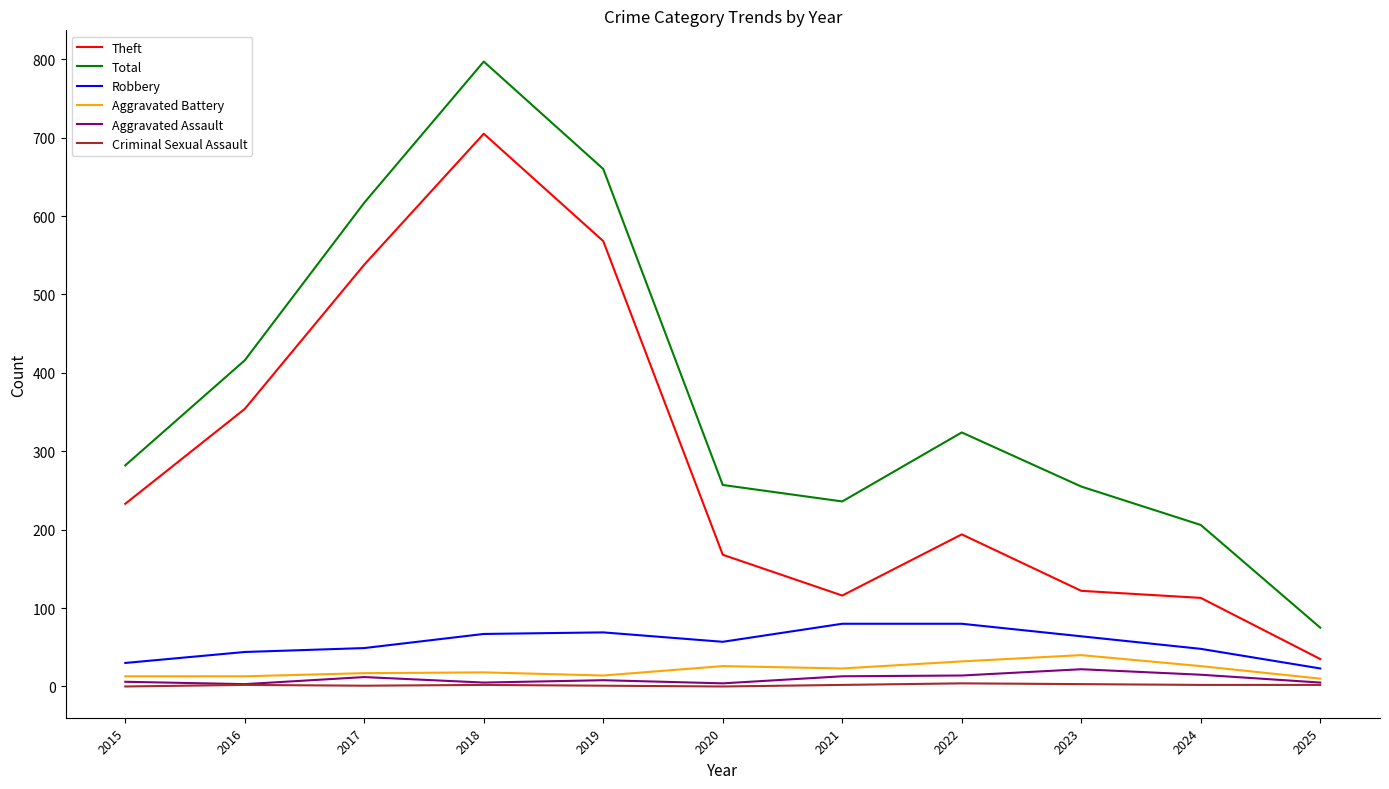

The Total series shows 416 at 2016. True or false?

True